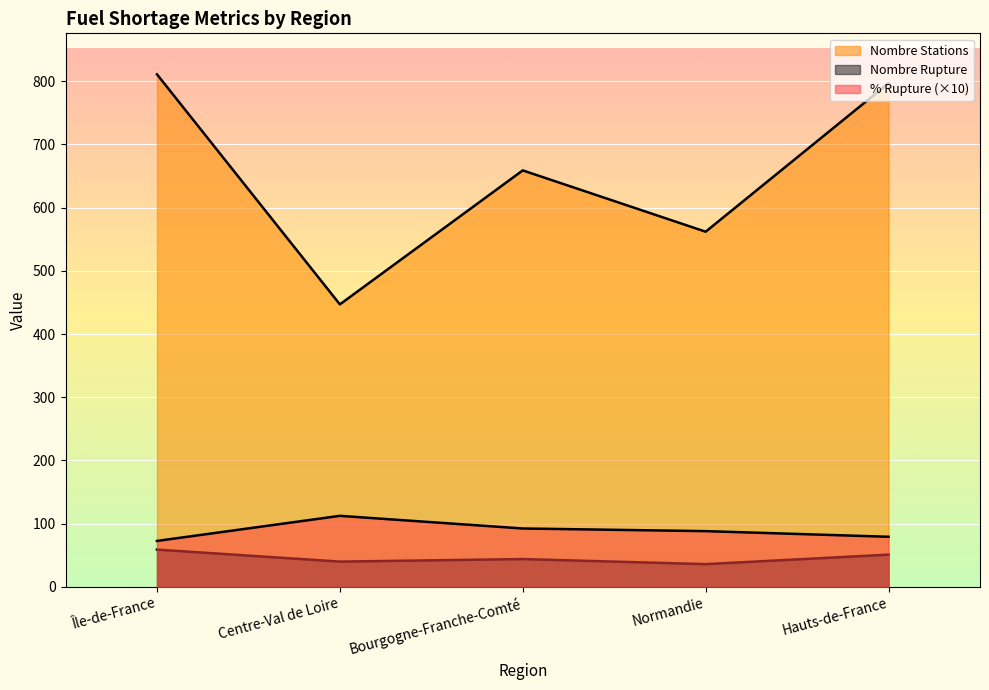

What is the approximate value of pourcentage_rupture at Île-de-France?

72.7